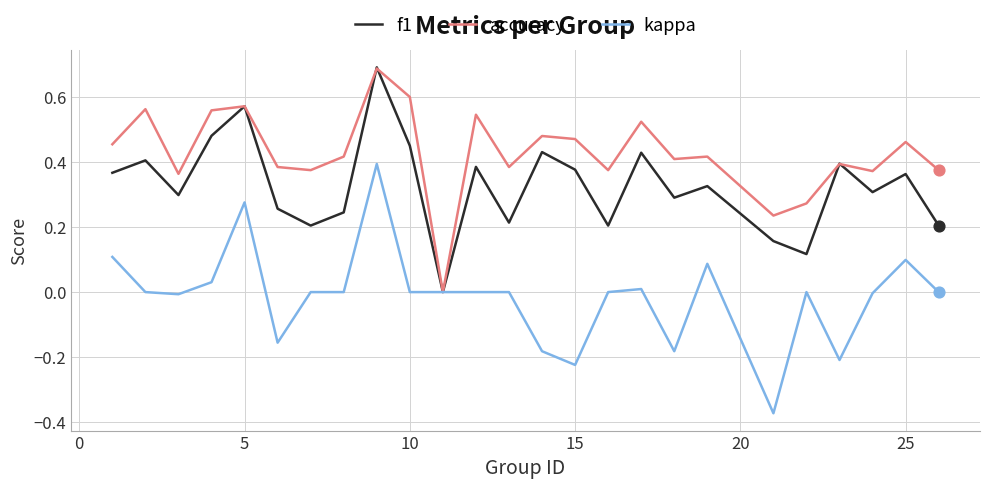

List the series in order of their overall mean, lowest first.

kappa, f1, accuracy